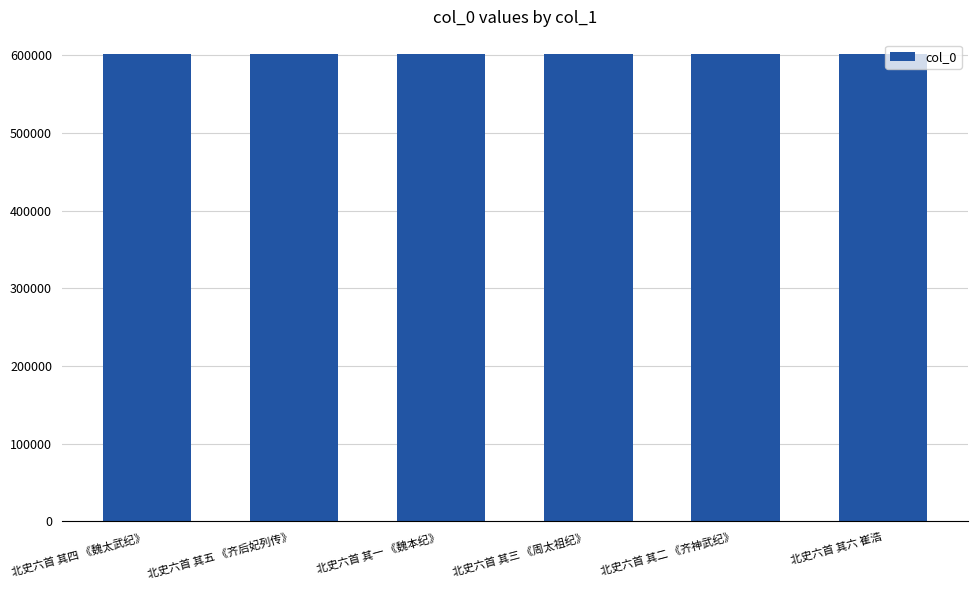

What is the maximum value shown in the chart?

602018